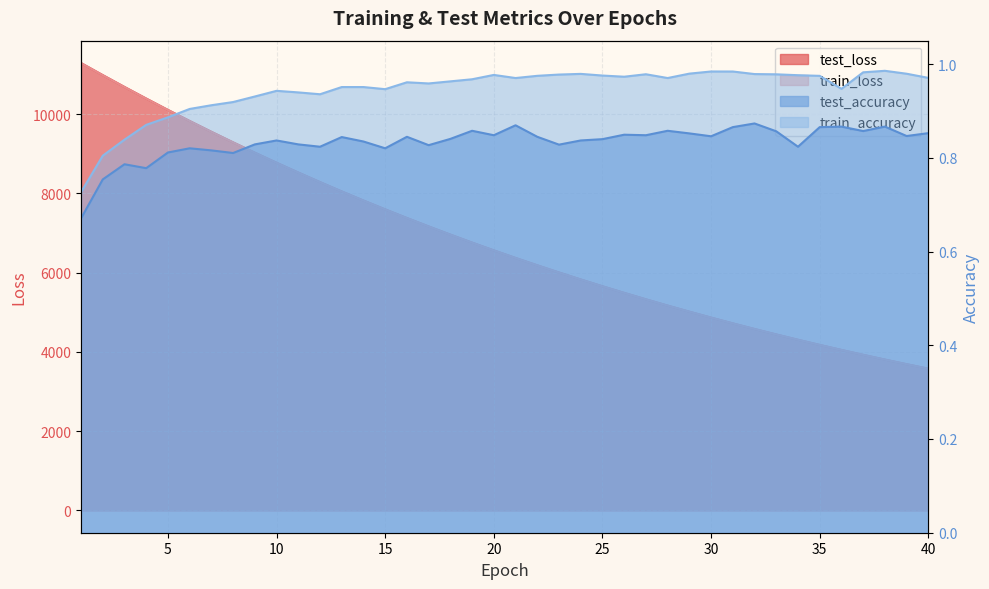

What is the lowest value of the test_loss series?

3575.1